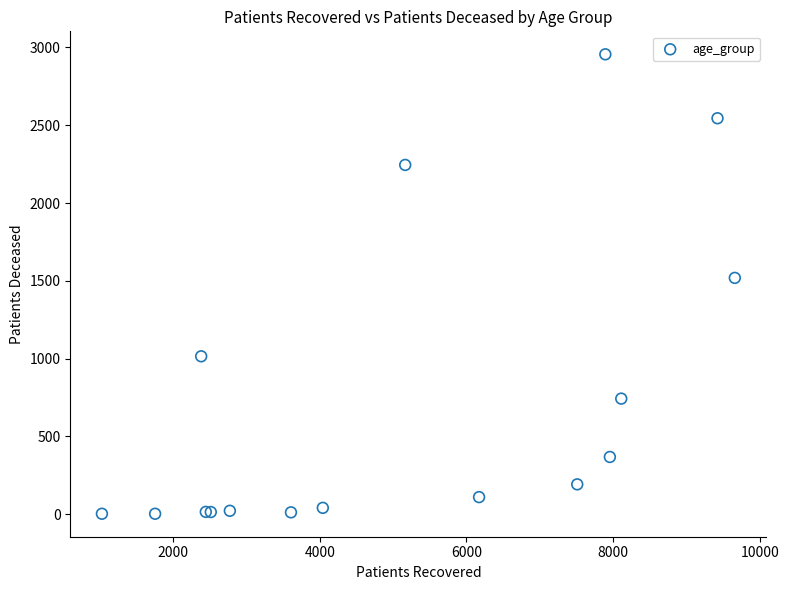

What Y value in the scatter plot is closest to 1479?

1519